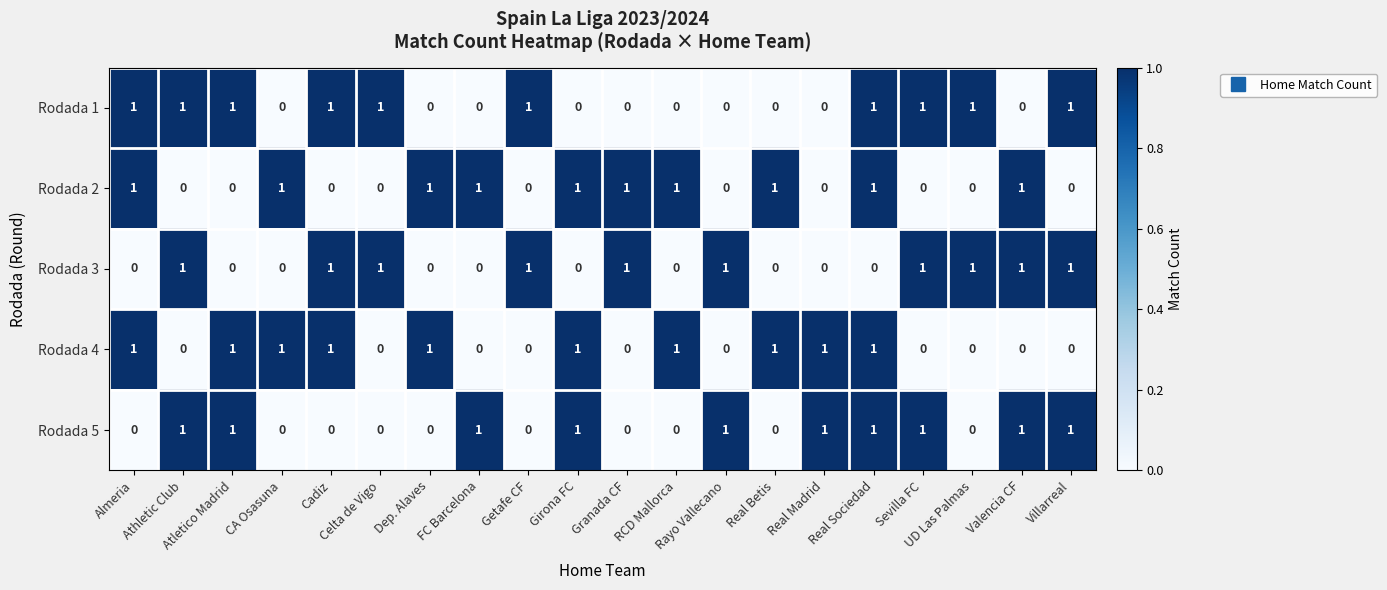

How many Rodada 1 values are between 0 and 1?

20